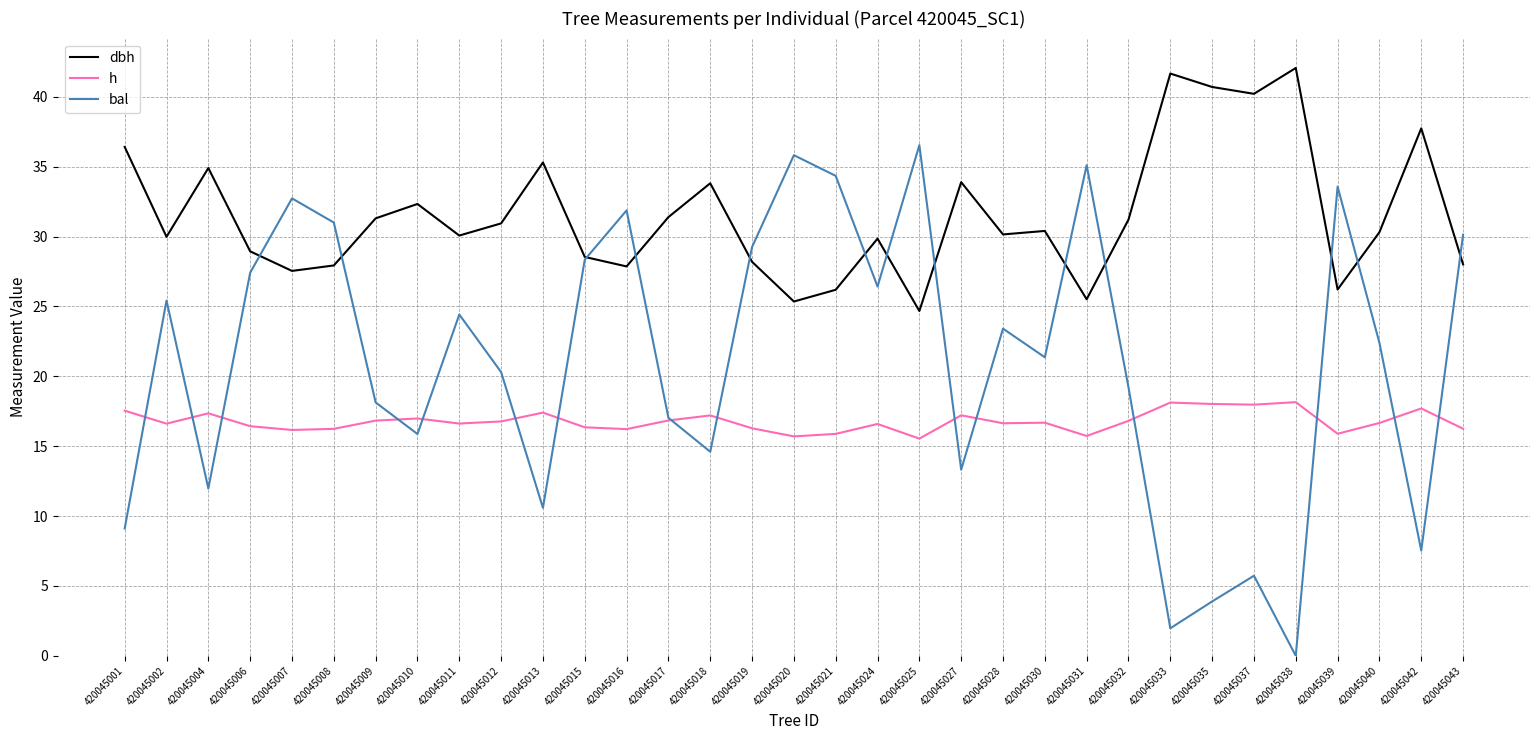

What is the lowest value of the dbh series?

24.7